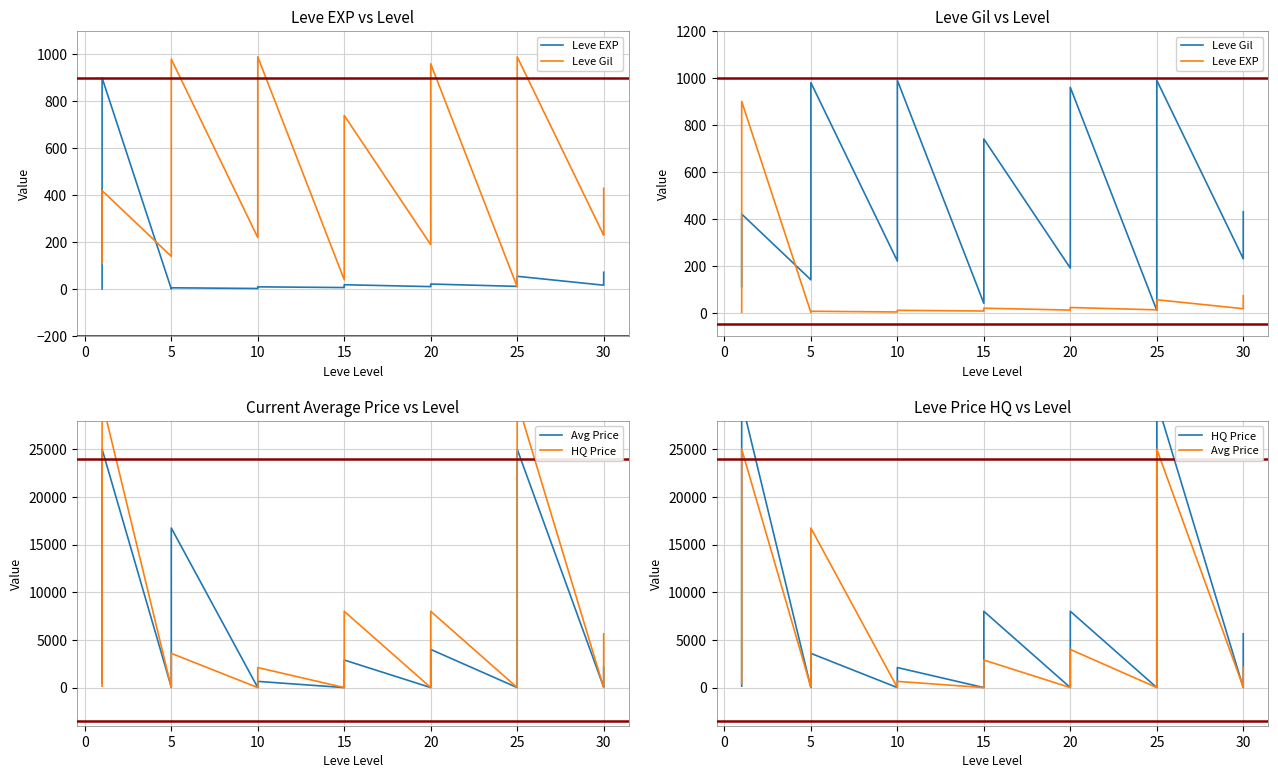

True or false: Avg Price has a value of 0.0 at 24.

True